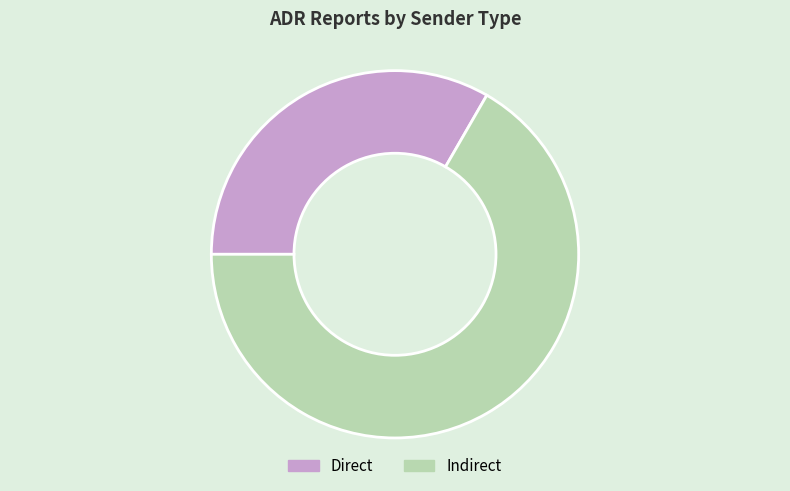

How many segments does this pie chart have?

2